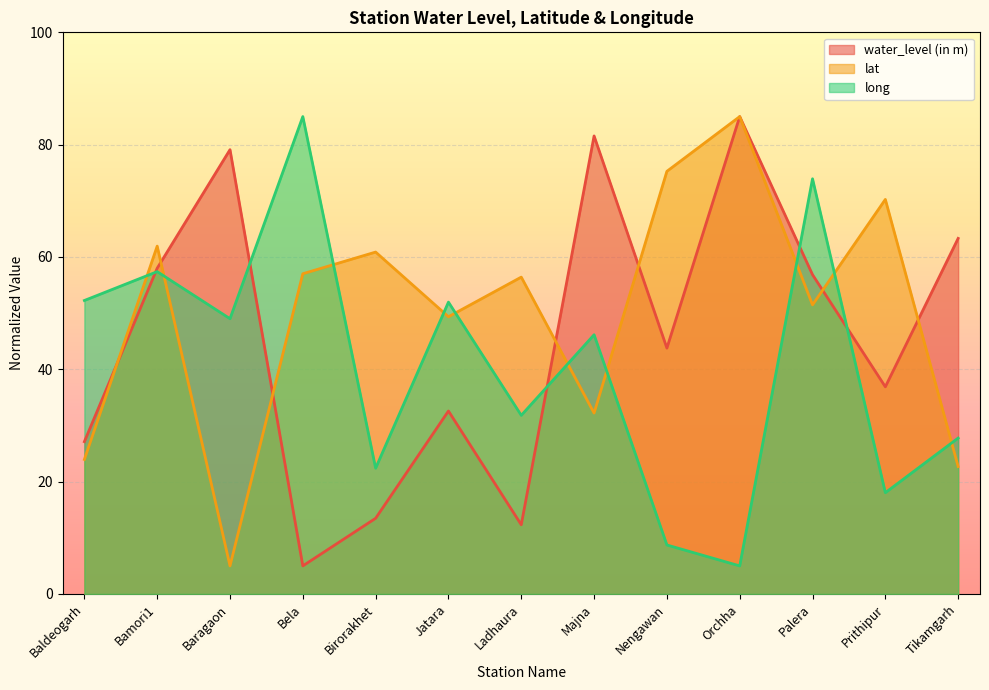

How many lines are shown in the chart?

3